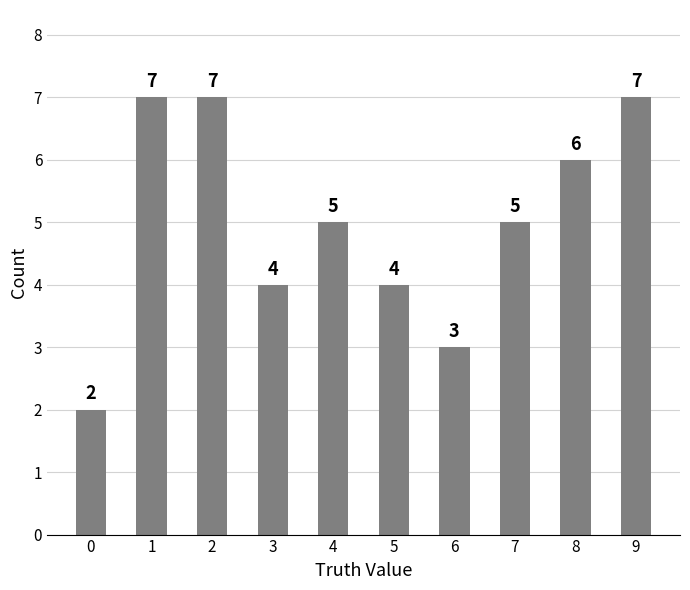

At which label does the data first exceed 5?

1